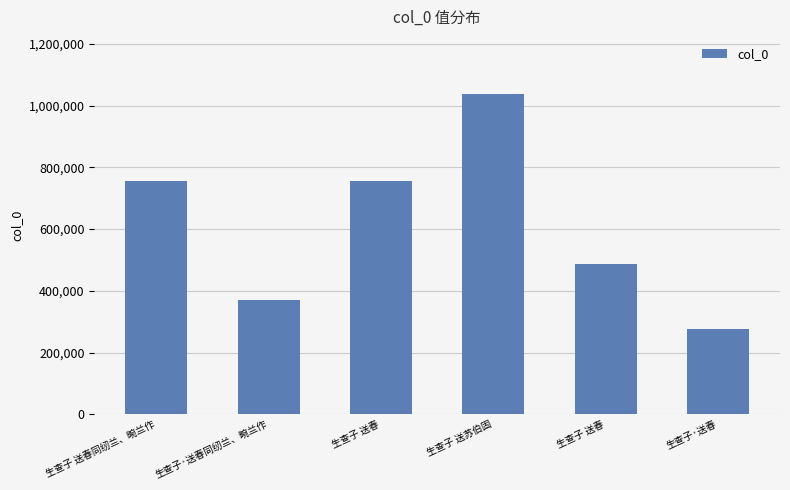

How many data points are less than 757267?

3